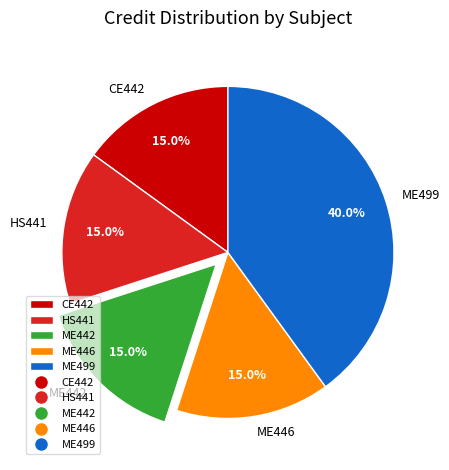

What is the ratio of the value at ME499 to the value at CE442?

2.7